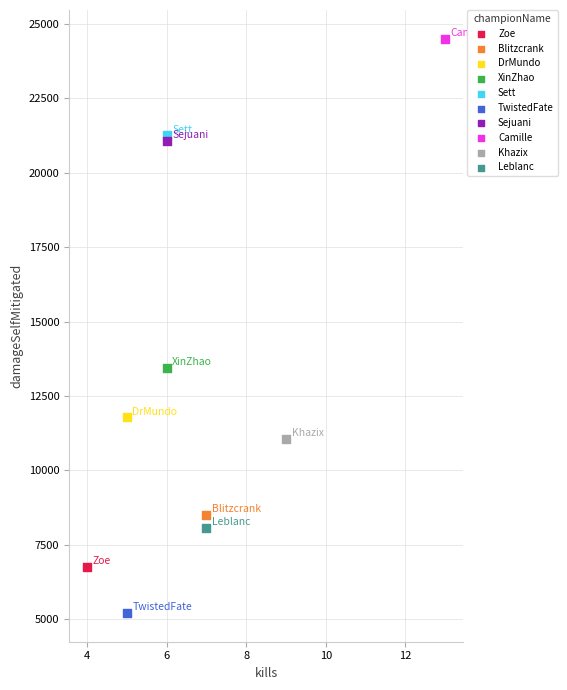

Which series contains the highest Y value?

Camille